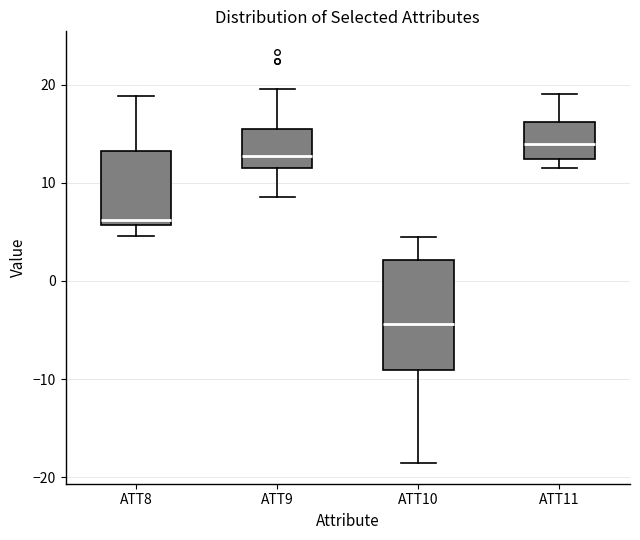

Reading left to right, transcribe this box plot: for each box, give where its median line is, the range the box spans, and where its two whiskers end, as read against the y-axis. The values are not printed on the chart, so give them approximately, as read against the axis.

ATT8: median 6 (just above the box's lower edge), box 6 to 13, whiskers 5 to 19
ATT9: median 13, box 12 to 15, whiskers 9 to 20
ATT10: median -4, box -9 to 2, whiskers -19 to 5
ATT11: median 14, box 12 to 16, whiskers 12 (just below the box's lower edge) to 19